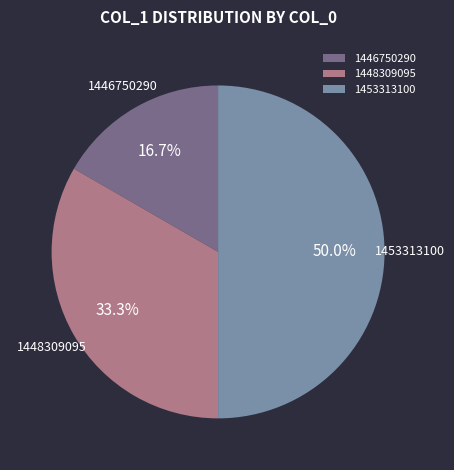

What is the smallest slice in the pie chart?

1446750290